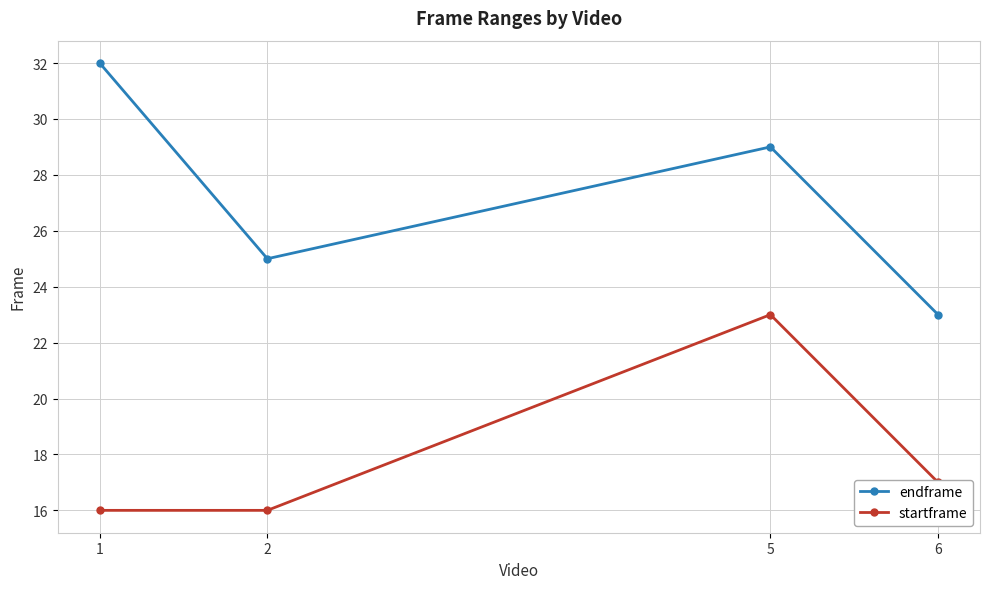

What is the smallest value displayed?

16